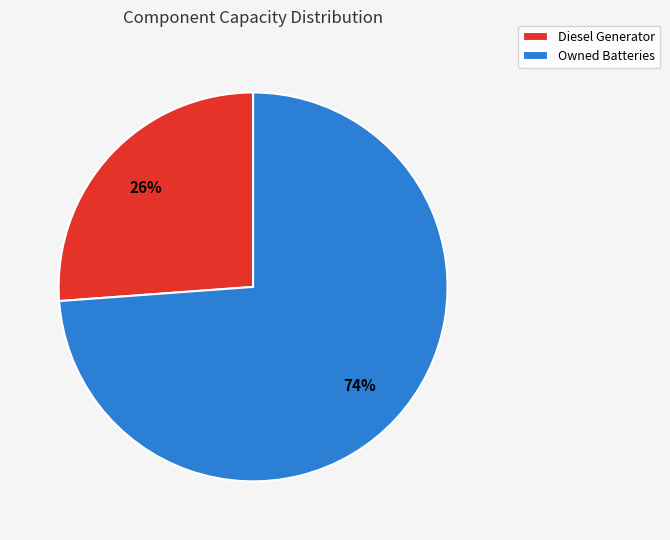

What is the ratio of the value at Diesel Generator to the value at Owned Batteries?

0.4